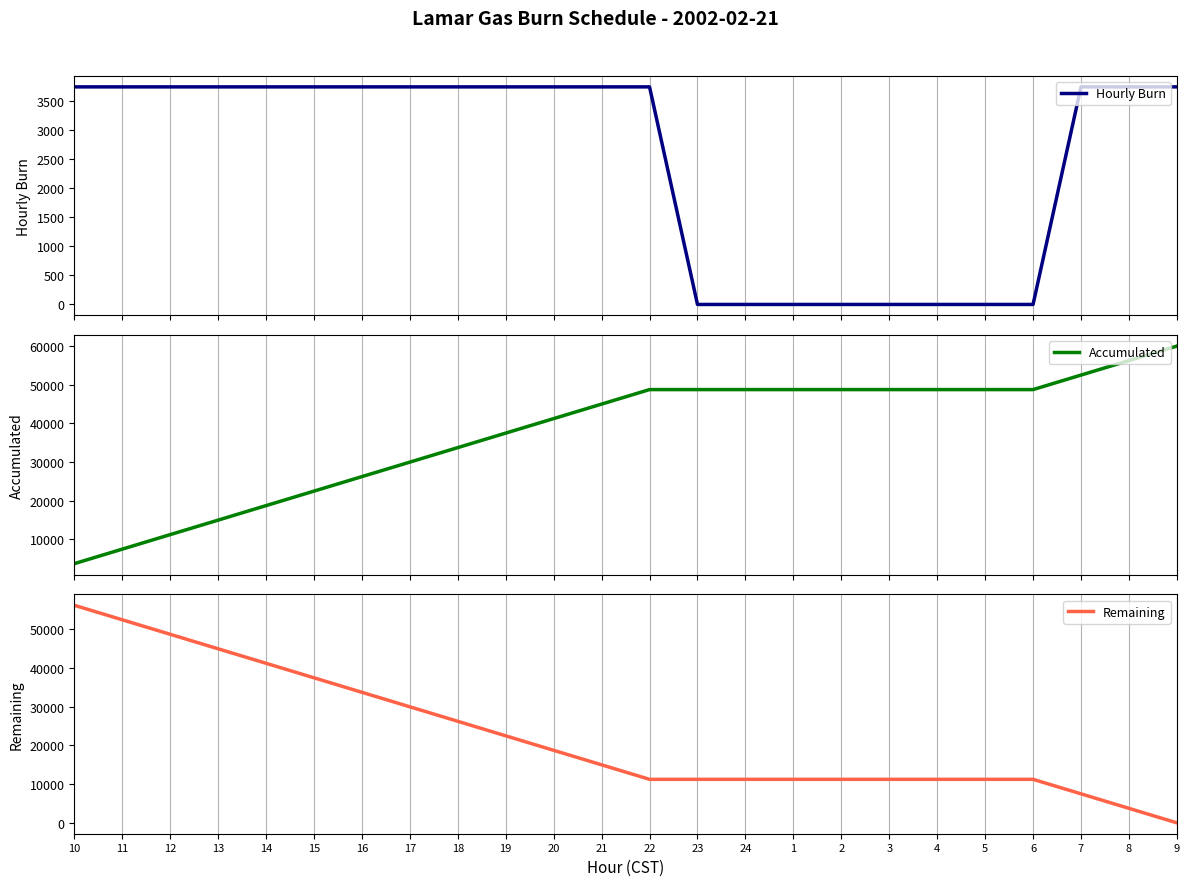

At which label does Remaining first exceed 15000?

10